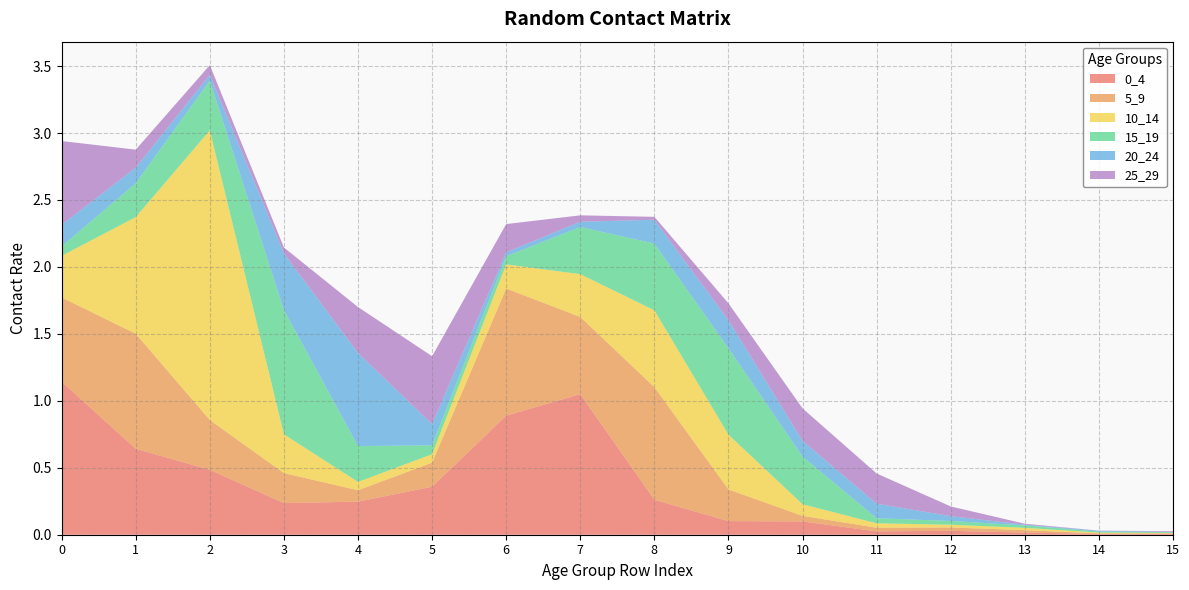

Reading left to right, what are all the values shown in this chart?

0_4: 0=1.1	1=0.6	2=0.5	3=0.2	4=0.2	5=0.4	6=0.9	7=1.1	8=0.3	9=0.1	10=0.1	11=0.0	12=0.0	13=0.0	14=0.0	15=0.0
5_9: 0=0.6	1=0.9	2=0.4	3=0.2	4=0.1	5=0.2	6=0.9	7=0.6	8=0.8	9=0.2	10=0.0	11=0.0	12=0.0	13=0.0	14=0.0	15=0.0
10_14: 0=0.3	1=0.9	2=2.2	3=0.3	4=0.1	5=0.1	6=0.2	7=0.3	8=0.6	9=0.4	10=0.1	11=0.0	12=0.0	13=0.0	14=0.0	15=0.0
15_19: 0=0.1	1=0.3	2=0.4	3=0.9	4=0.3	5=0.1	6=0.1	7=0.4	8=0.5	9=0.6	10=0.4	11=0.0	12=0.0	13=0.0	14=0.0	15=0.0
20_24: 0=0.2	1=0.1	2=0.0	3=0.4	4=0.7	5=0.2	6=0.0	7=0.0	8=0.2	9=0.2	10=0.1	11=0.1	12=0.0	13=0.0	14=0.0	15=0.0
25_29: 0=0.6	1=0.1	2=0.1	3=0.0	4=0.3	5=0.5	6=0.2	7=0.0	8=0.0	9=0.1	10=0.2	11=0.2	12=0.1	13=0.0	14=0.0	15=0.0